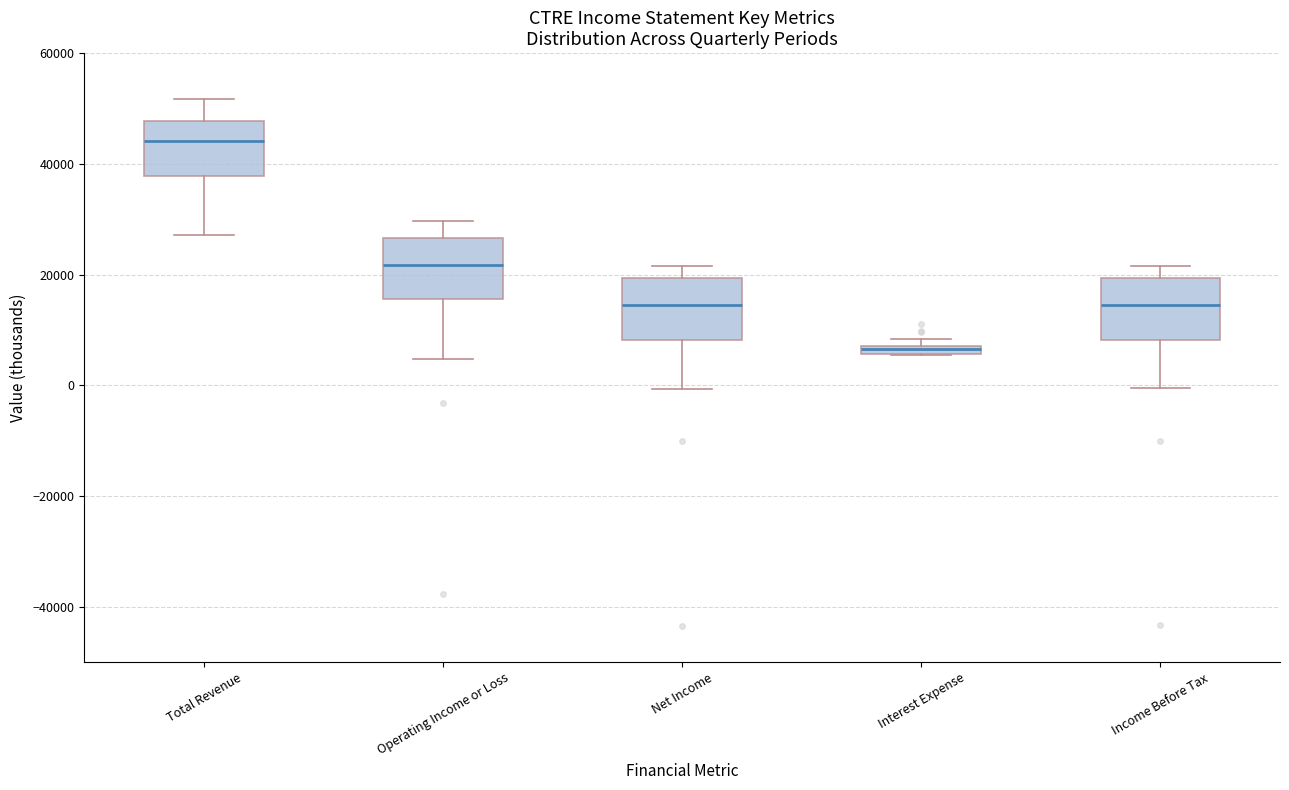

Where does the median line of the box for Income Before Tax sit on the y-axis? The values are not printed on the chart, so give them approximately, as read against the axis.

14000